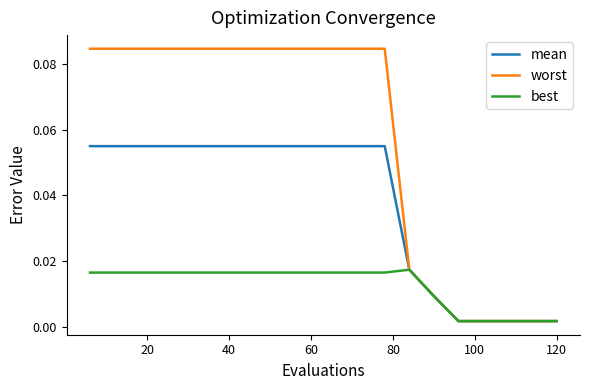

Which series has the widest spread of values?

worst